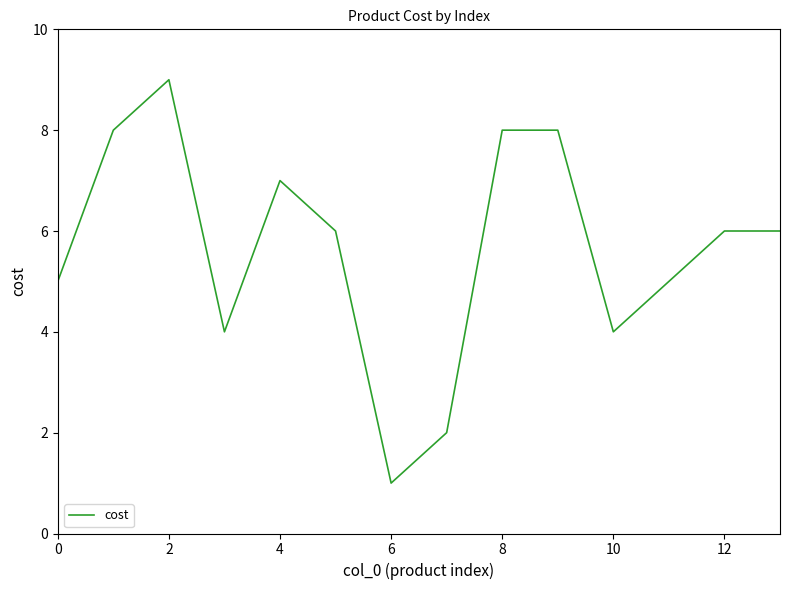

What is the maximum value shown in the chart?

9